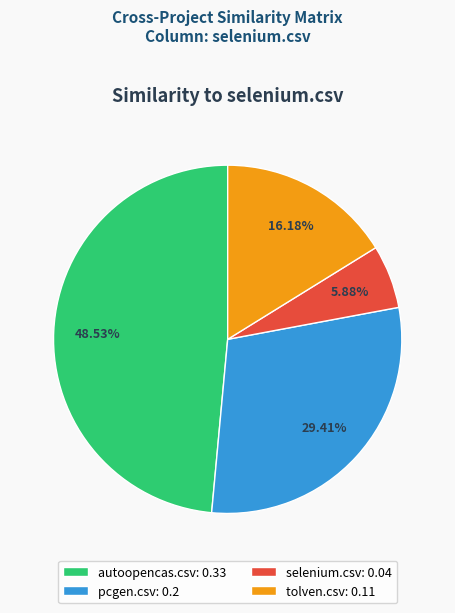

Count the number of slices in the pie.

4